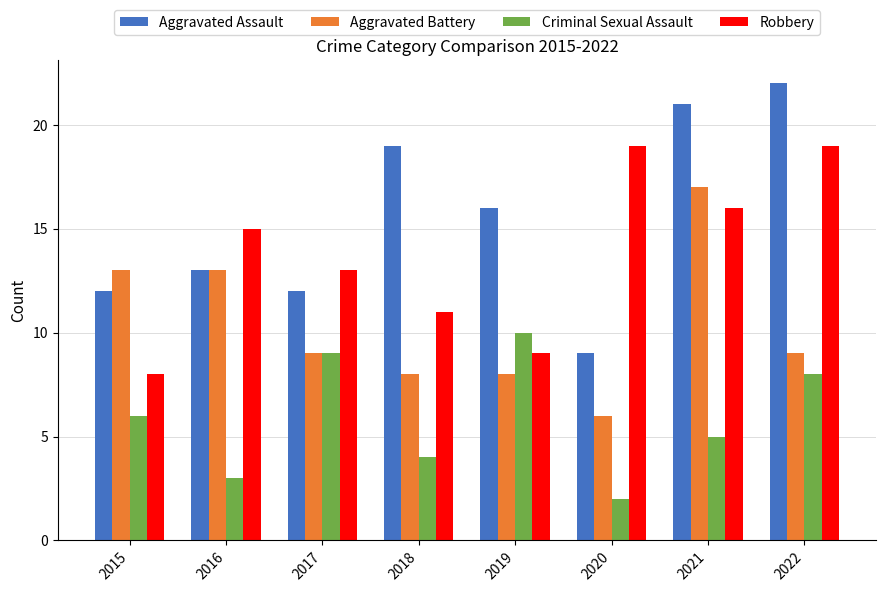

What is the average value of the Aggravated Assault series?

16